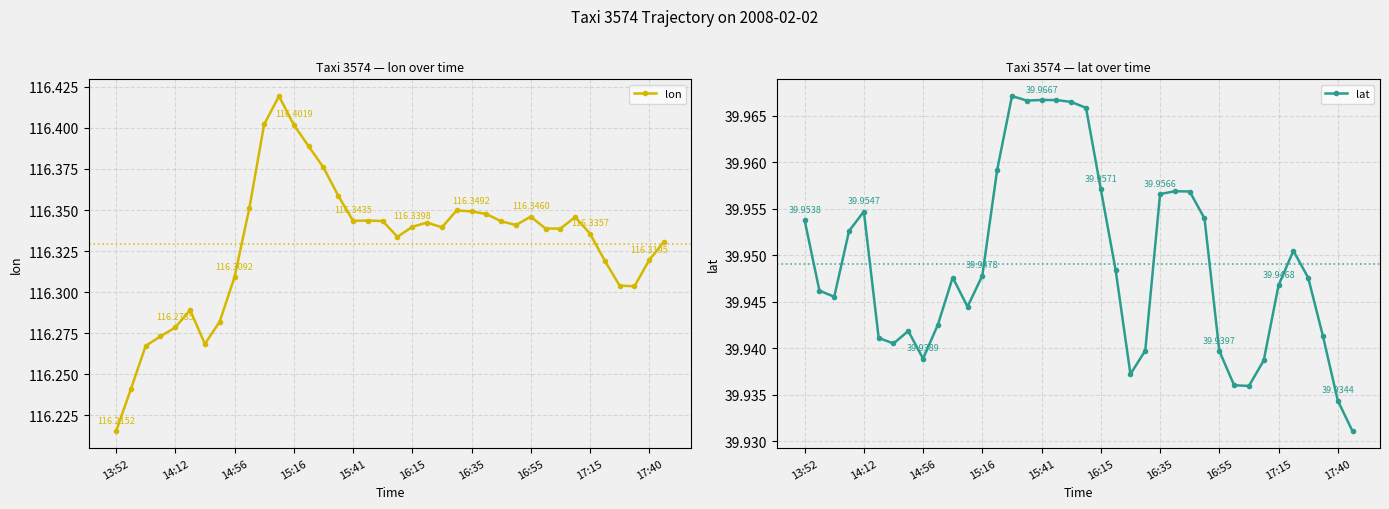

True or false: lon has more than 0 points higher than both neighbors.

True